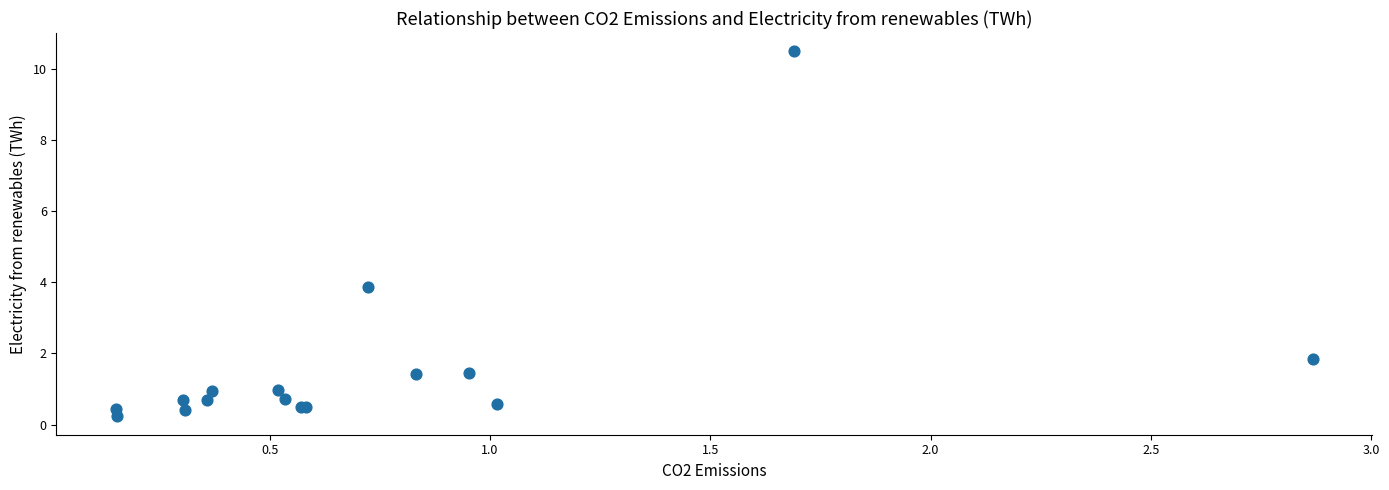

What Y value in the scatter plot is closest to 5?

3.9